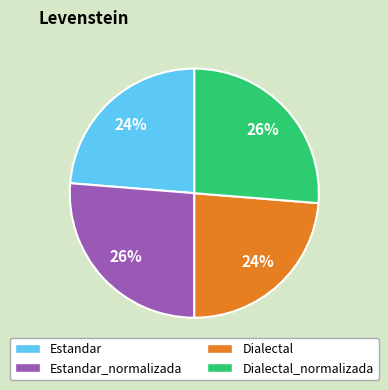

To the nearest percent, what portion does Dialectal_normalizada represent?

26%